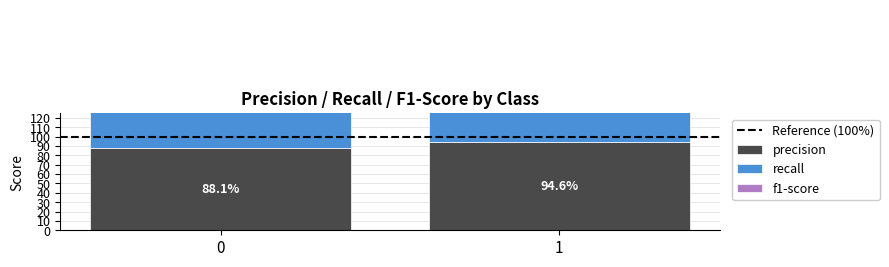

The value of f1-score at 1 is 1.4. True or false?

False